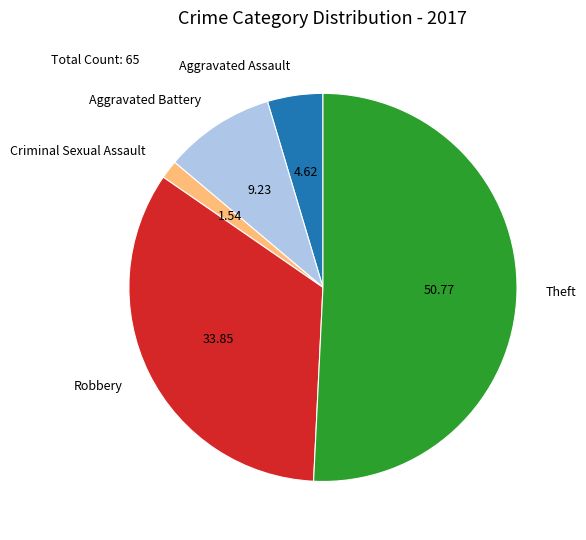

Is Robbery the majority of the pie?

No